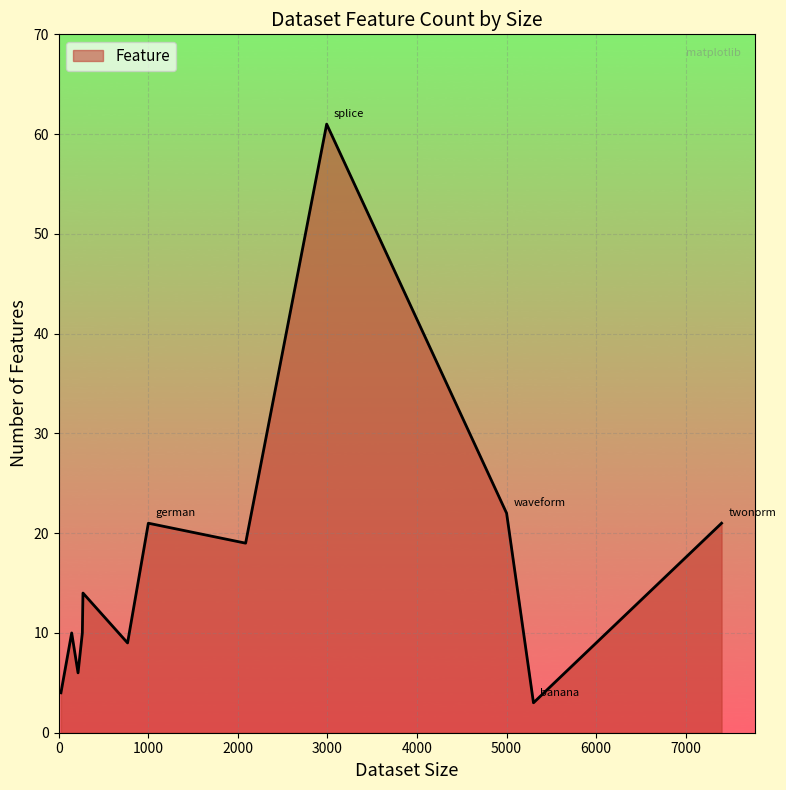

Reading left to right, list all the values displayed in this chart.

banana=3	breast_cancer=10	diabetis=9	flare_solar=10	german=21	heart=14	image=19	ringnorm=21	splice=61	thyroid=6	titanic=4	twonorm=21	waveform=22